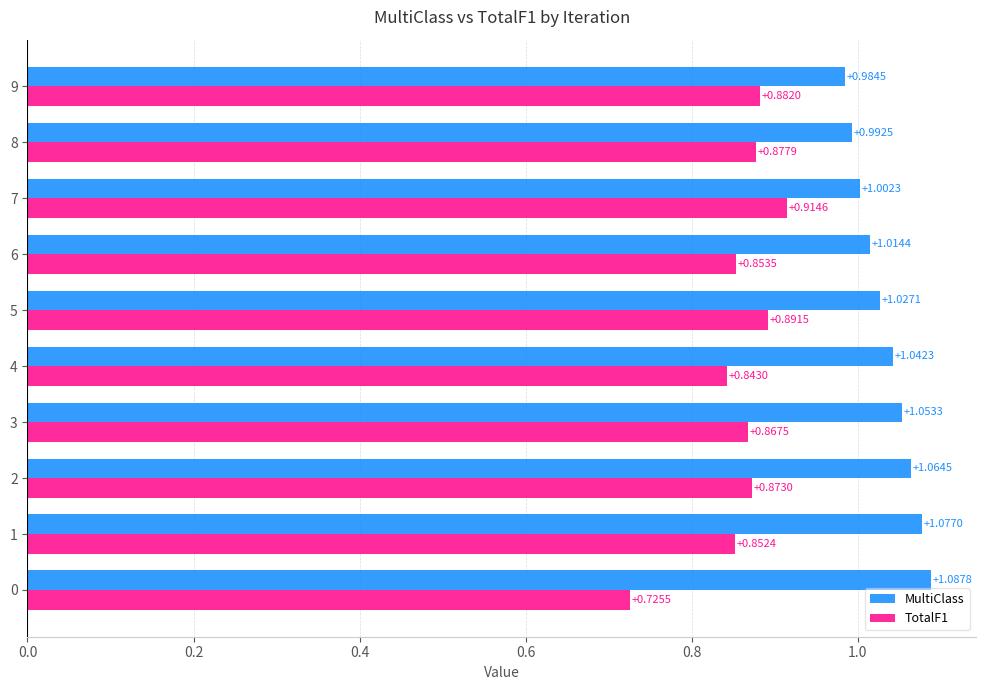

Which series has the largest total across all categories?

MultiClass